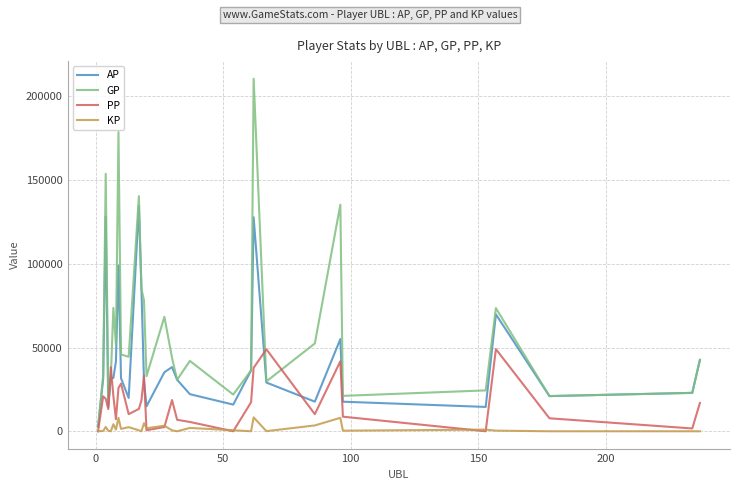

Which series has the widest spread of values?

GP